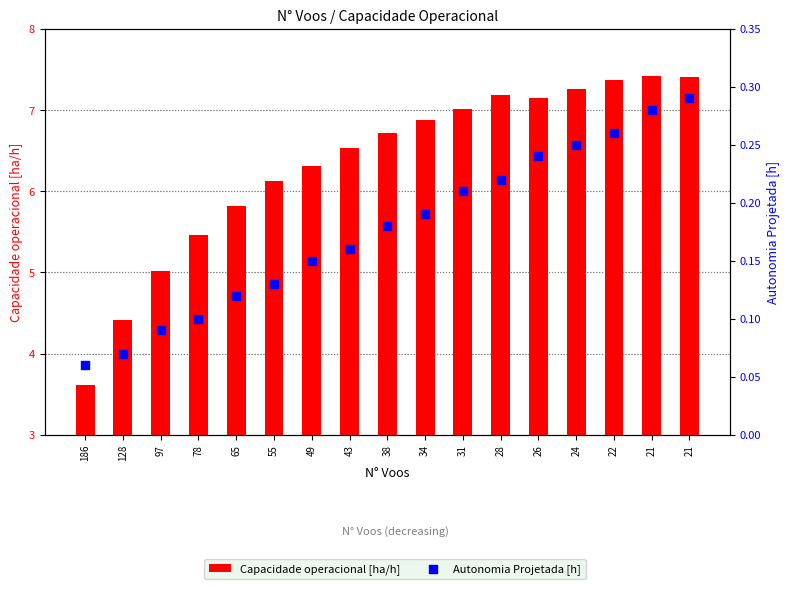

What are all the series names shown in the legend?

Capacidade operacional [ha/h], Autonomia Projetada [h]